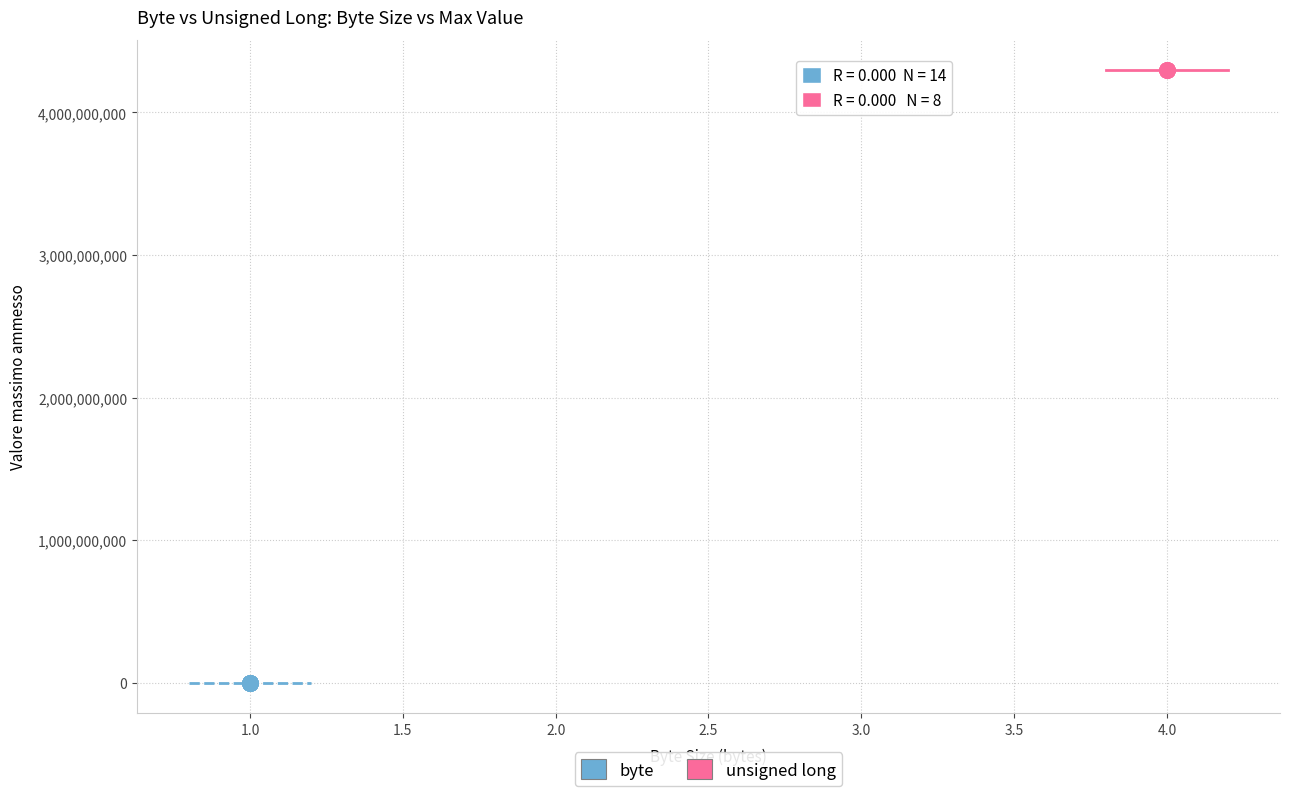

Which series reaches the minimum Y coordinate?

byte